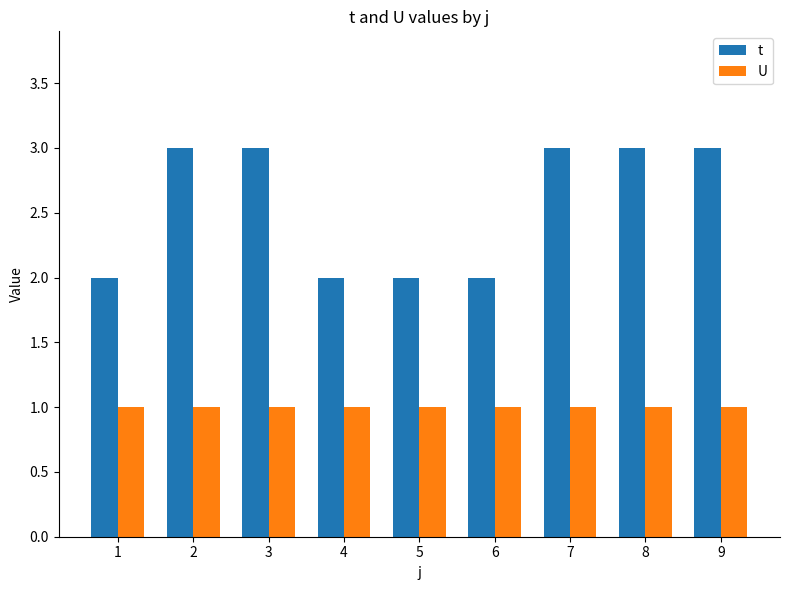

Rank the series by their maximum value, from lowest to highest.

U, t